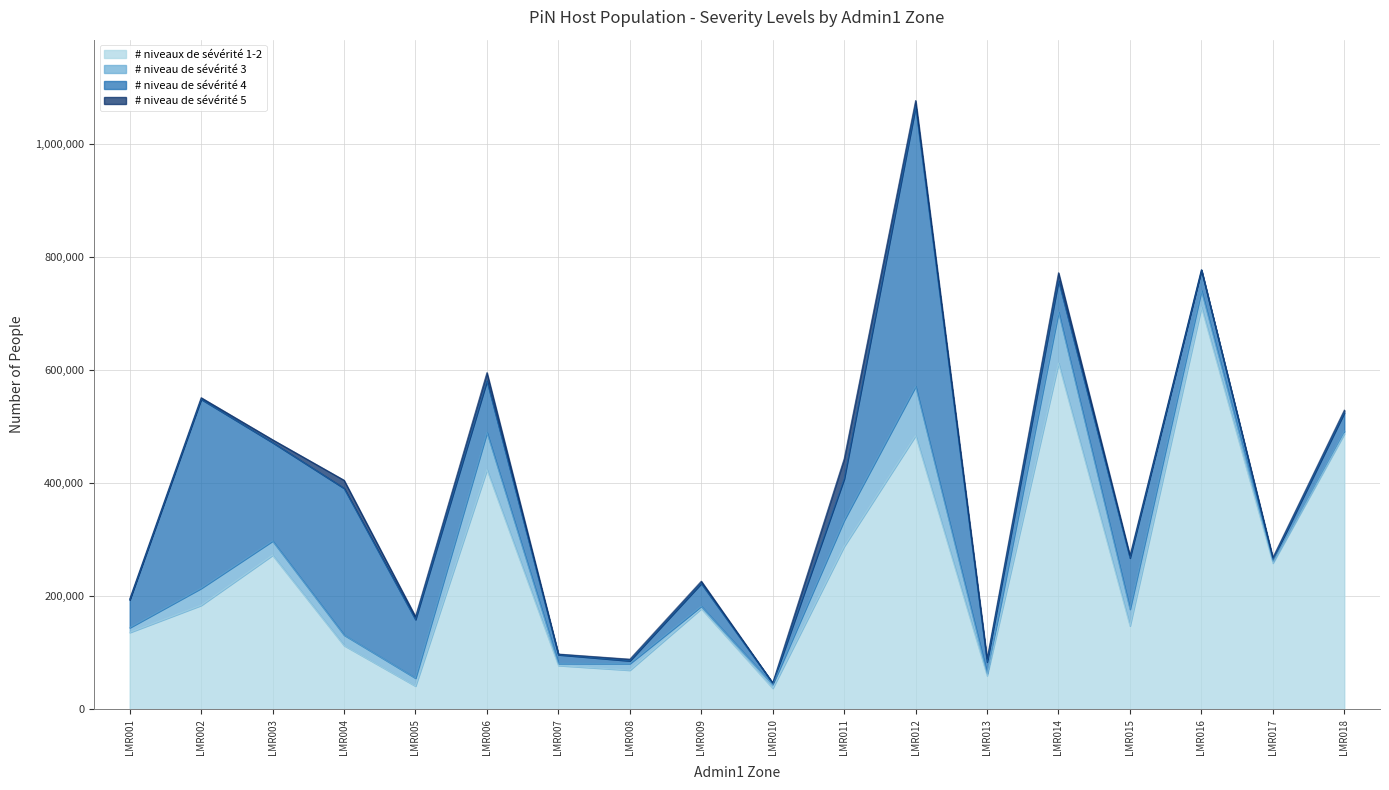

How many values in the # niveaux de sévérité 1-2 series are below 183583?

9